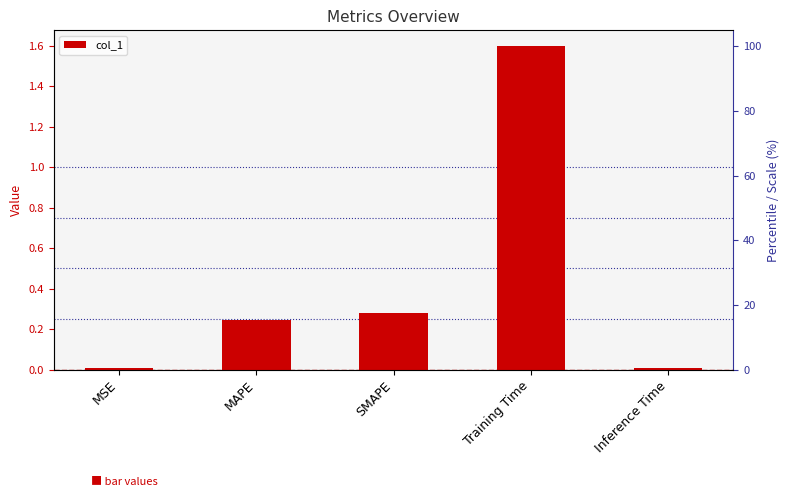

Between MSE and Training Time, which is larger?

Training Time